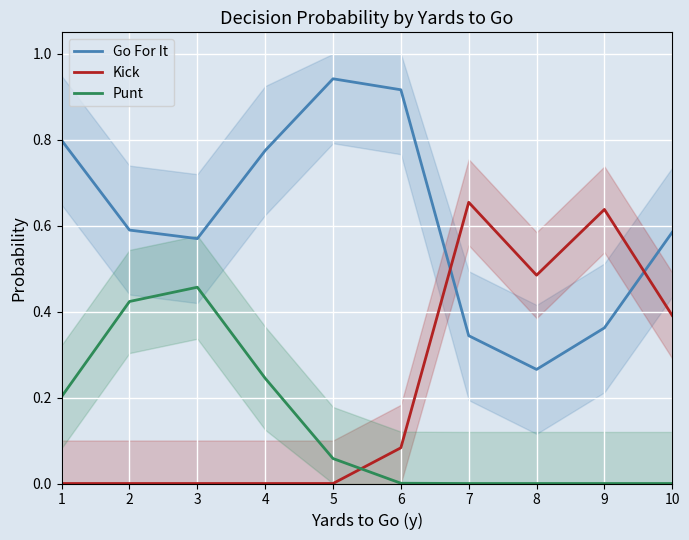

How many lines are shown in the chart?

3